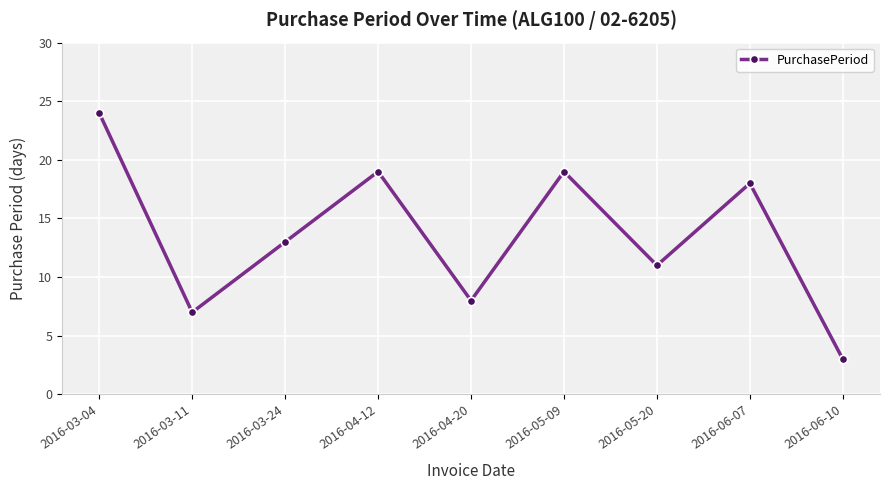

What is the maximum value shown in the chart?

24